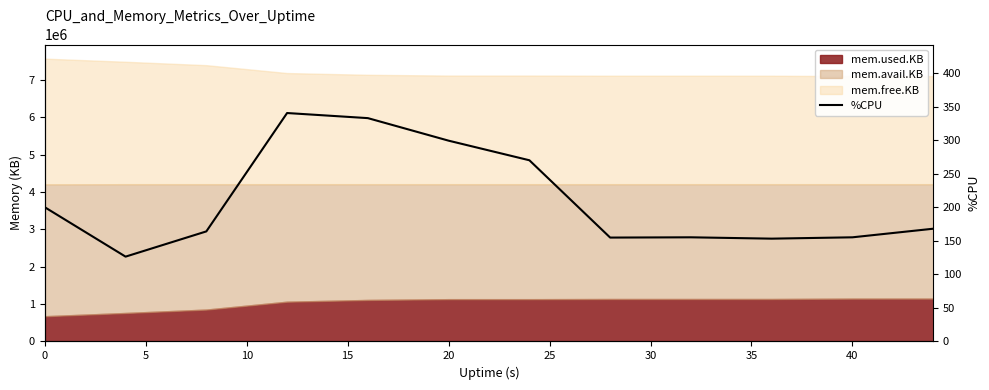

What is the smallest value displayed?

126.4